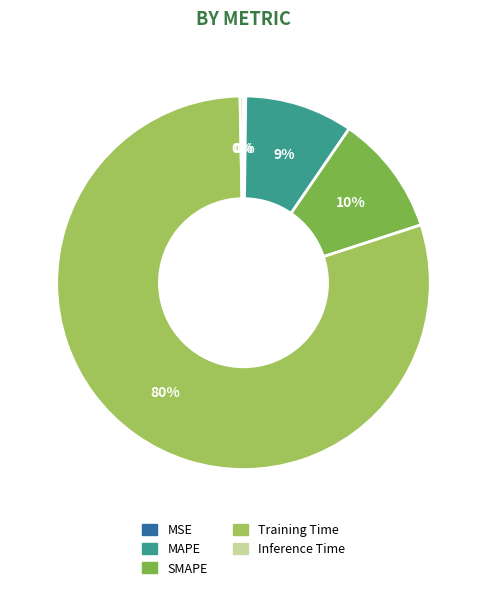

To the nearest percent, what is the difference between the Inference Time and MAPE slice percentages?

9%